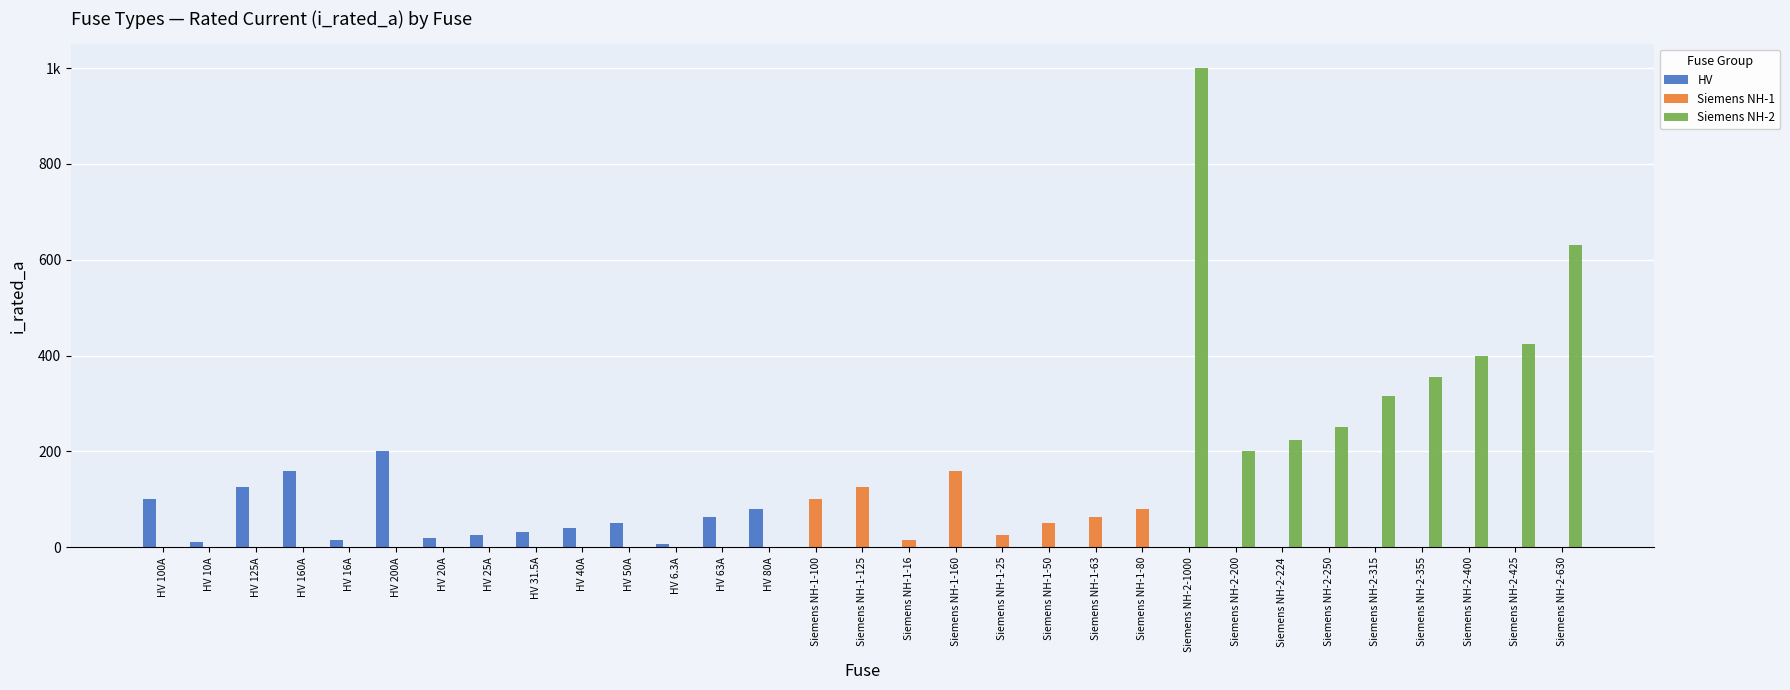

What is the label of the 13th bar from the right?

Siemens NH-1-25